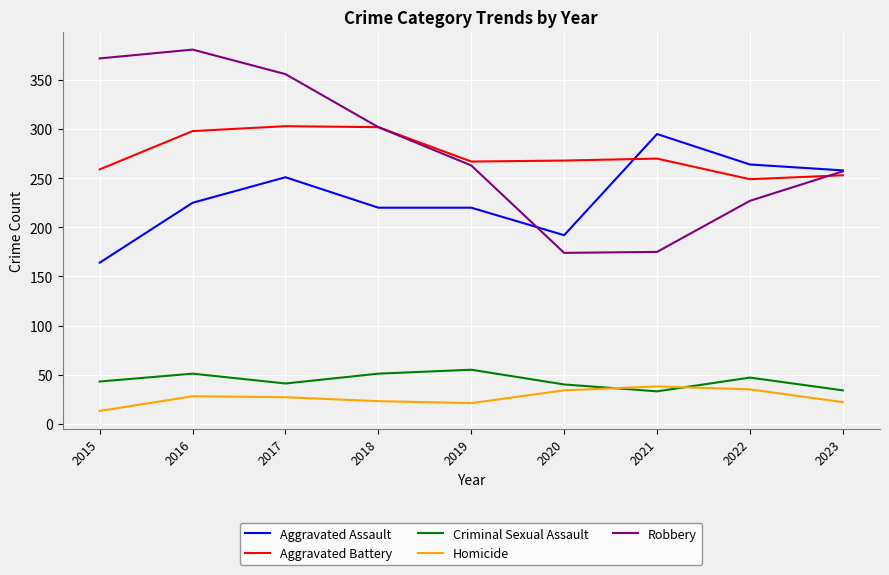

At which label does Aggravated Battery first exceed 268?

2016